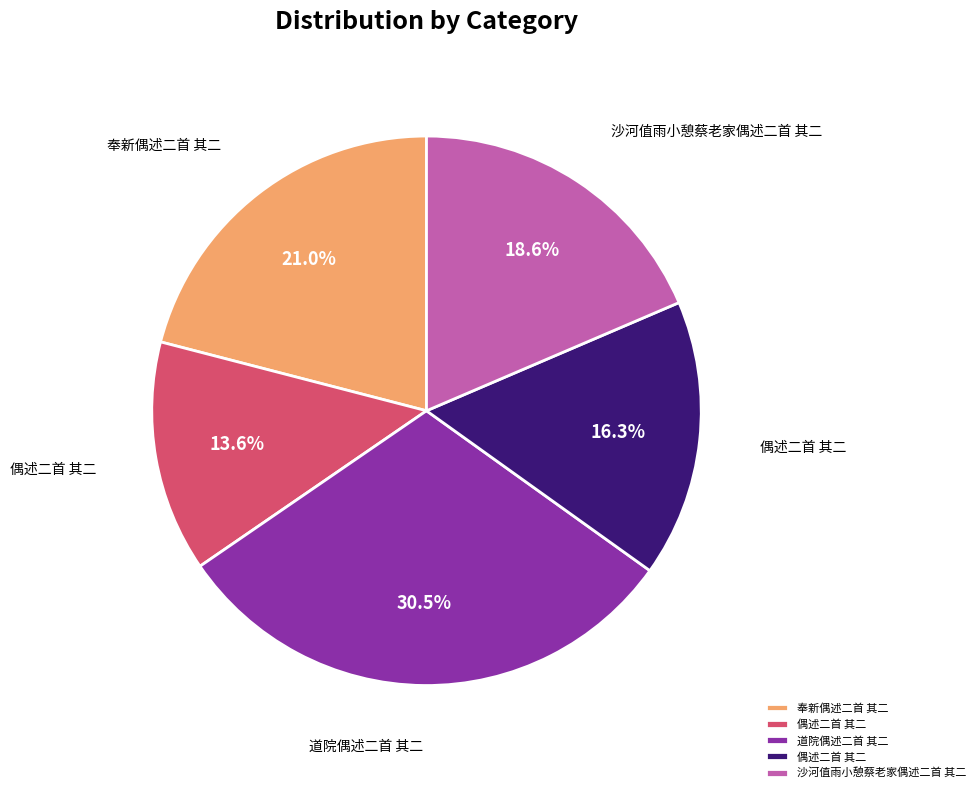

Does any single category account for the majority?

No